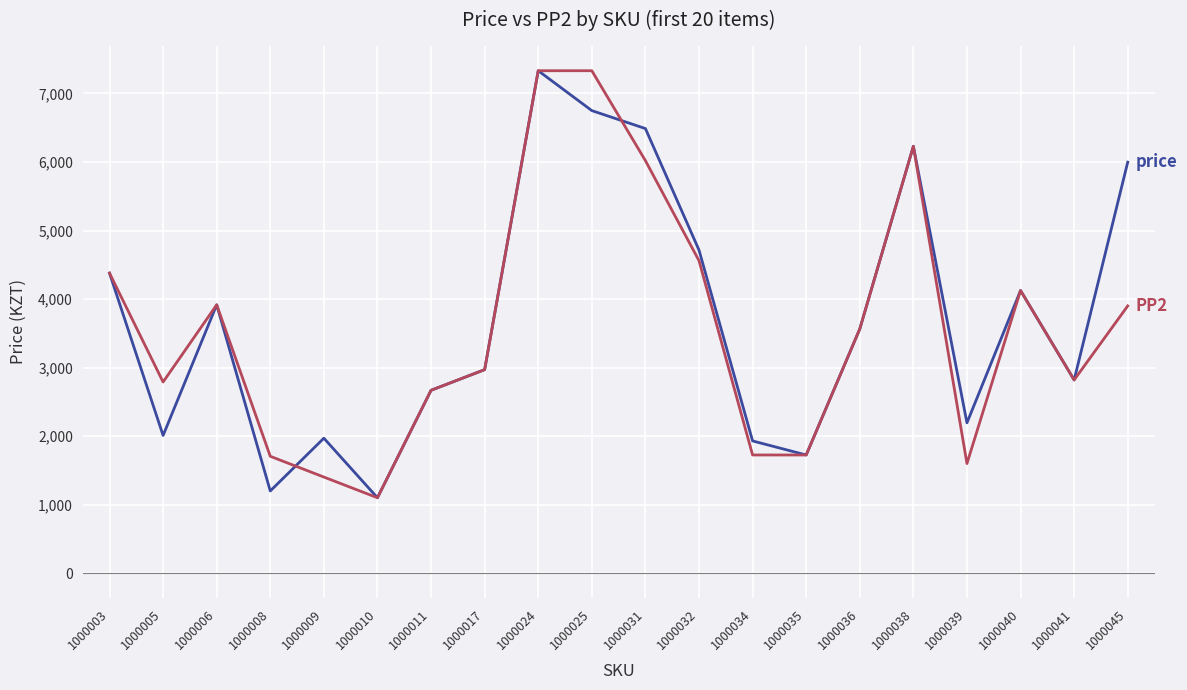

What is the total value across all series at 1000006?

7832